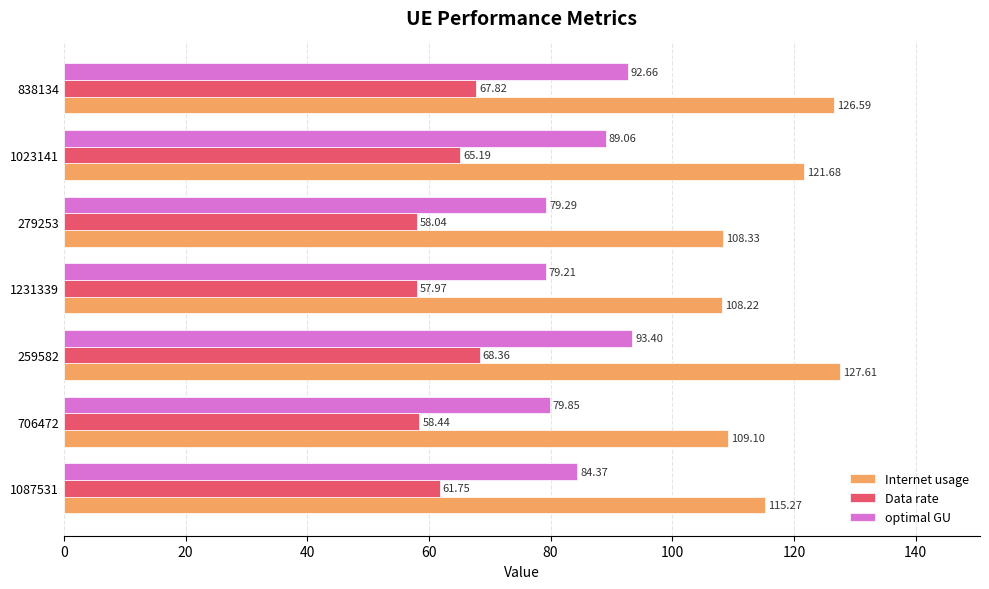

What is the average value of the optimal GU series?

85.4